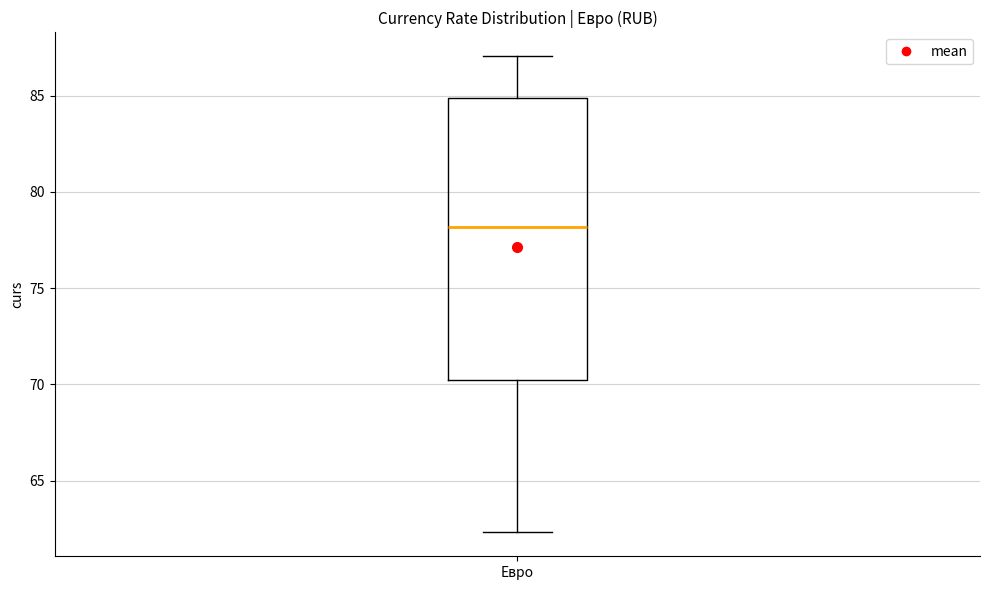

Transcribe this box plot: give where the median line is, the range the box spans, and where the two whiskers end, as read against the y-axis. The values are not printed on the chart, so give them approximately, as read against the axis.

median 78.0, box 70.5 to 85.0, whiskers 62.5 to 87.0